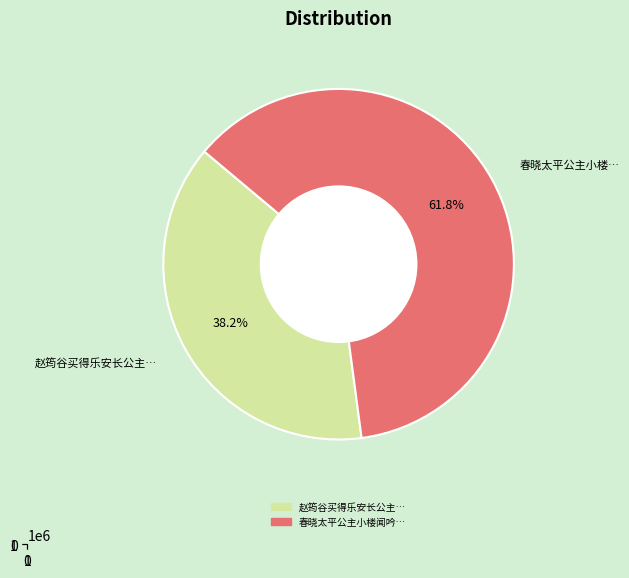

Is it true that 春晓太平公主小楼闻吟双管 is 49% of the pie?

False